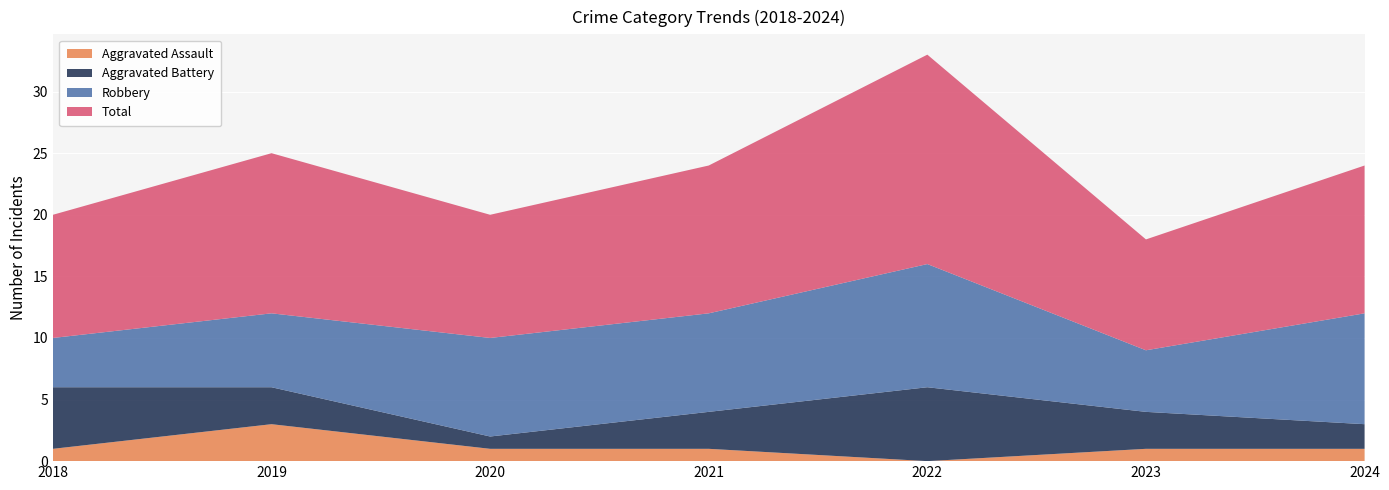

Reading right to left, extract all data points from this chart.

Aggravated Assault: 2024=1	2023=1	2022=0	2021=1	2020=1	2019=3	2018=1
Aggravated Battery: 2024=2	2023=3	2022=6	2021=3	2020=1	2019=3	2018=5
Robbery: 2024=9	2023=5	2022=10	2021=8	2020=8	2019=6	2018=4
Total: 2024=12	2023=9	2022=17	2021=12	2020=10	2019=13	2018=10